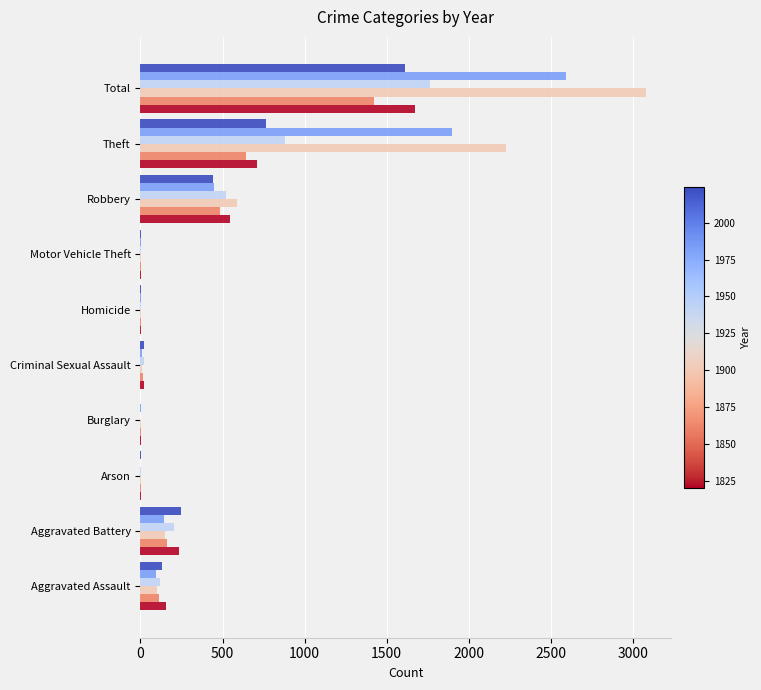

What is the greatest value displayed?

3080